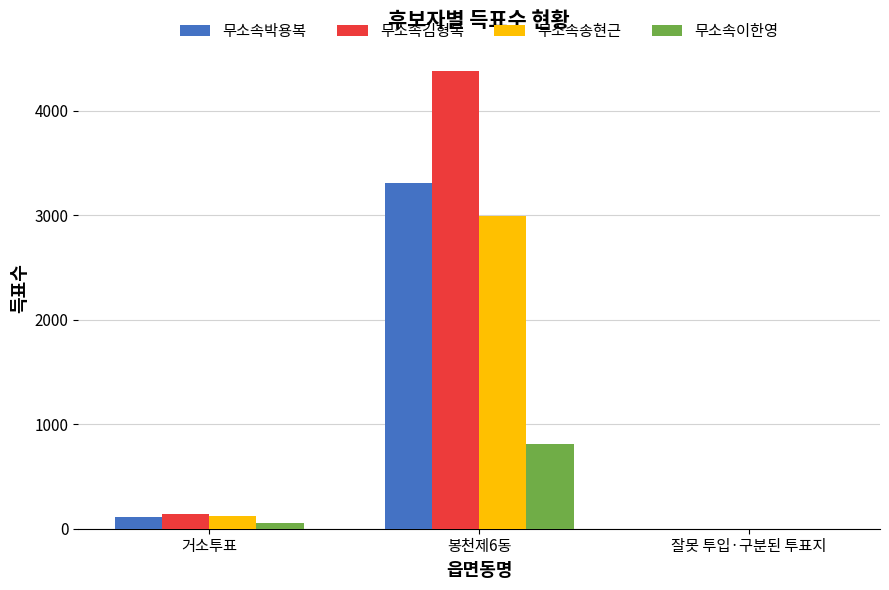

Are the bars horizontal?

No